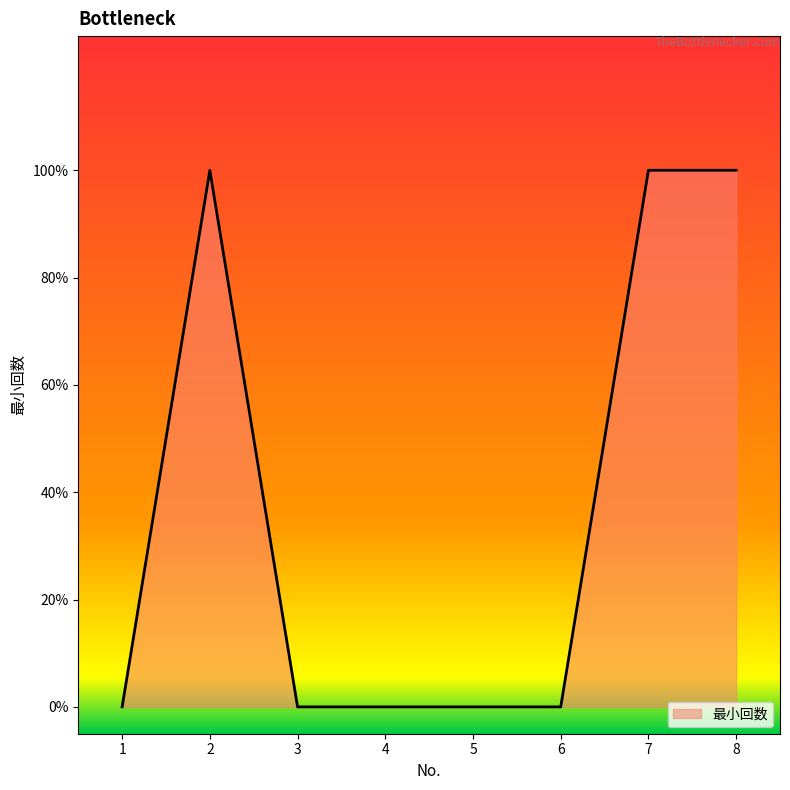

Rank the categories by value from highest to lowest.

2, 7, 8, 1, 3, 4, 5, 6